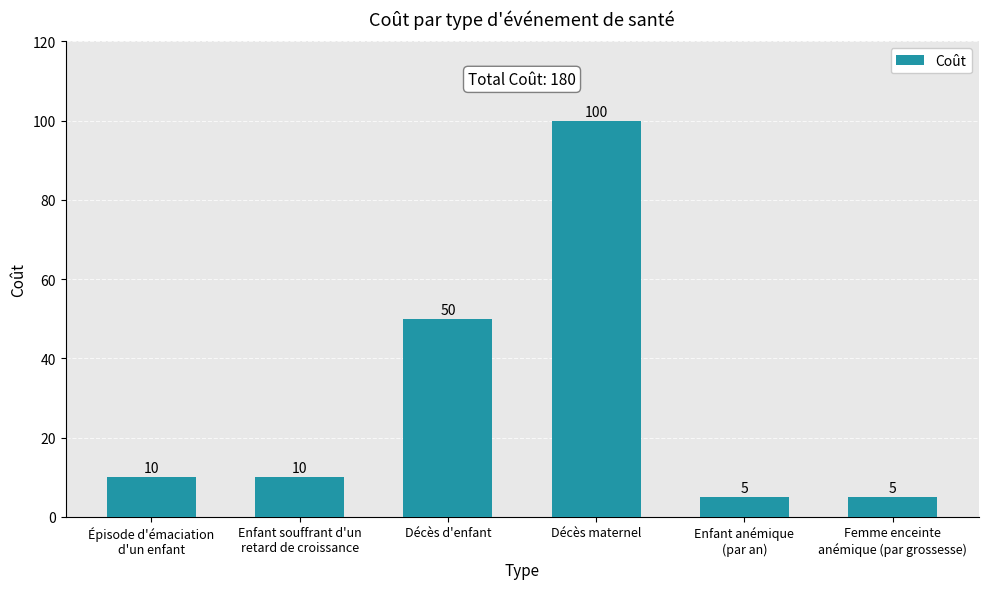

At which label is the value closest to 52?

Décès d'enfant